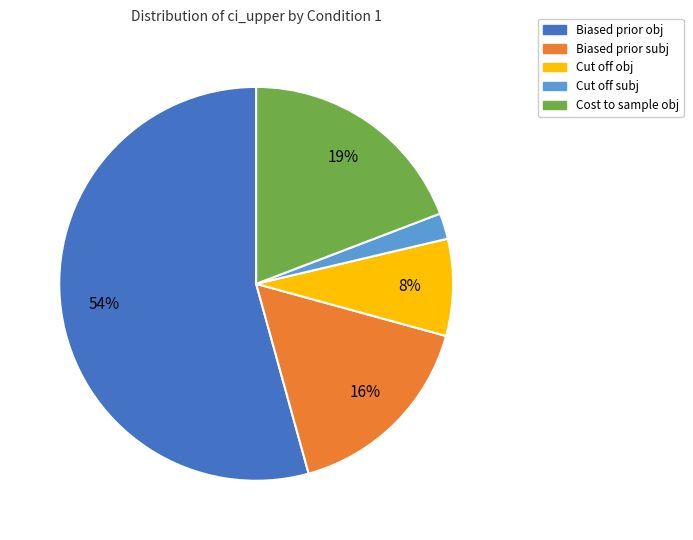

Is there any slice that represents more than half of the pie?

Yes